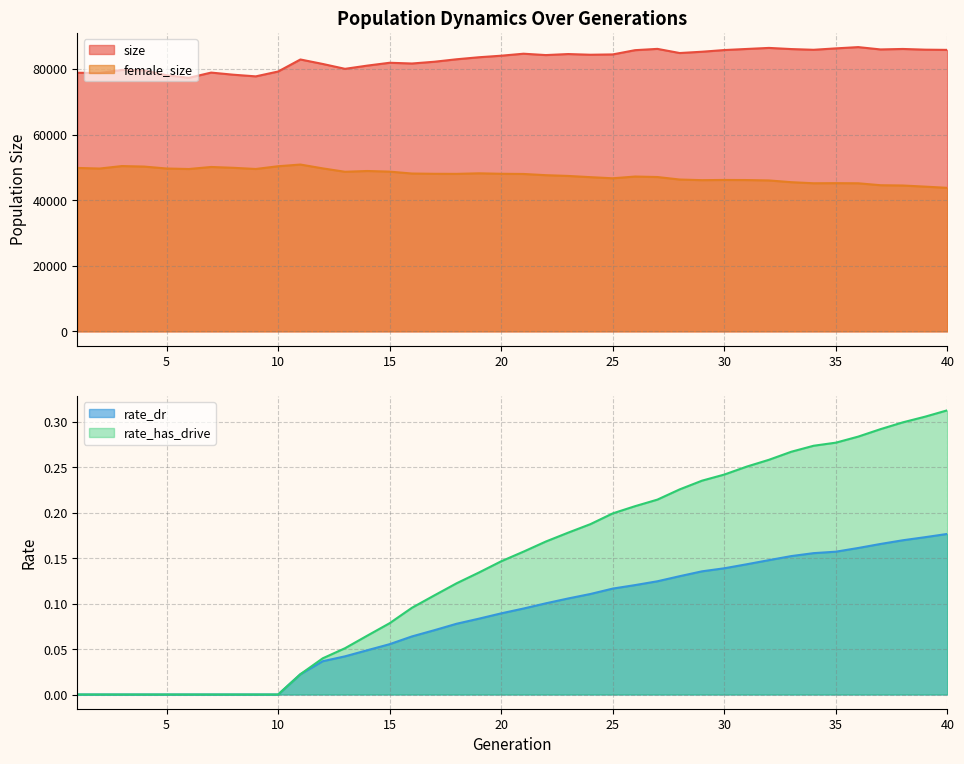

In size, how many points are higher than both neighbors (excluding endpoints)?

10